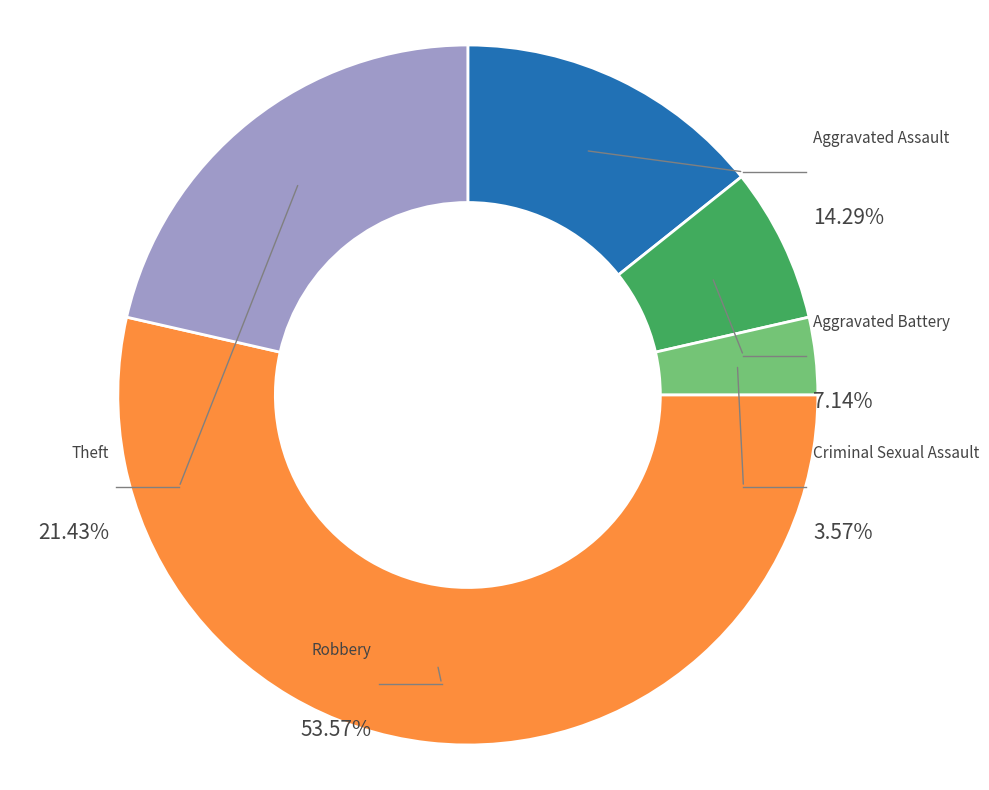

To the nearest percent, what is the average slice percentage?

20%